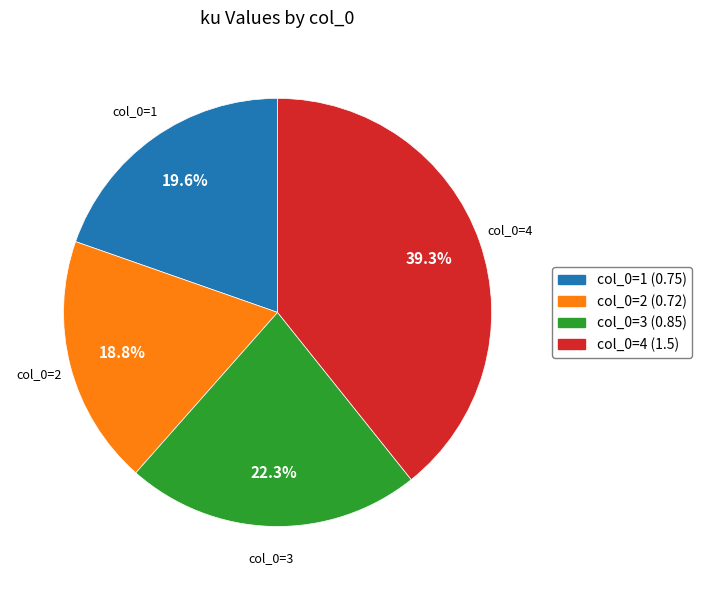

Count the number of slices in the pie.

4